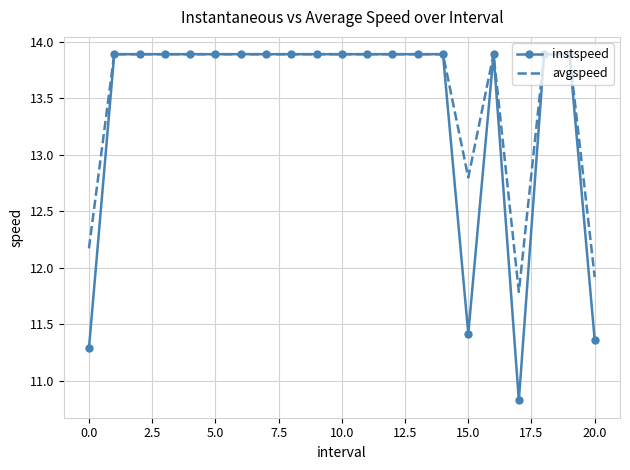

Rank the series by their average value, from highest to lowest.

avgspeed, instspeed